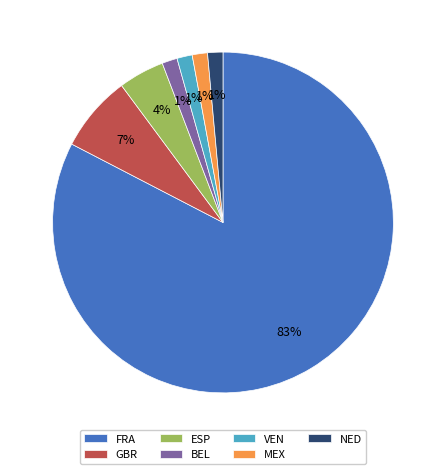

How many slices are in this pie chart?

7